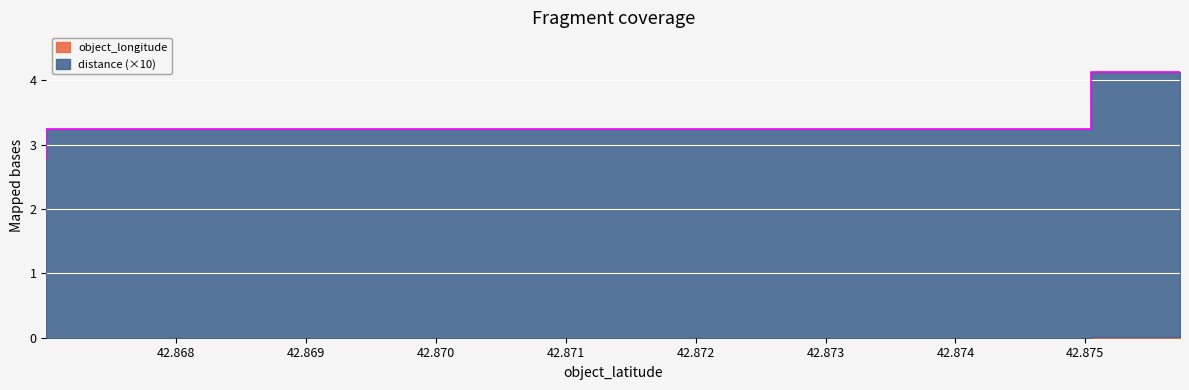

List the labels in order of value, largest first.

42.875729, 42.875729, 42.875046, 42.867001, 42.867001